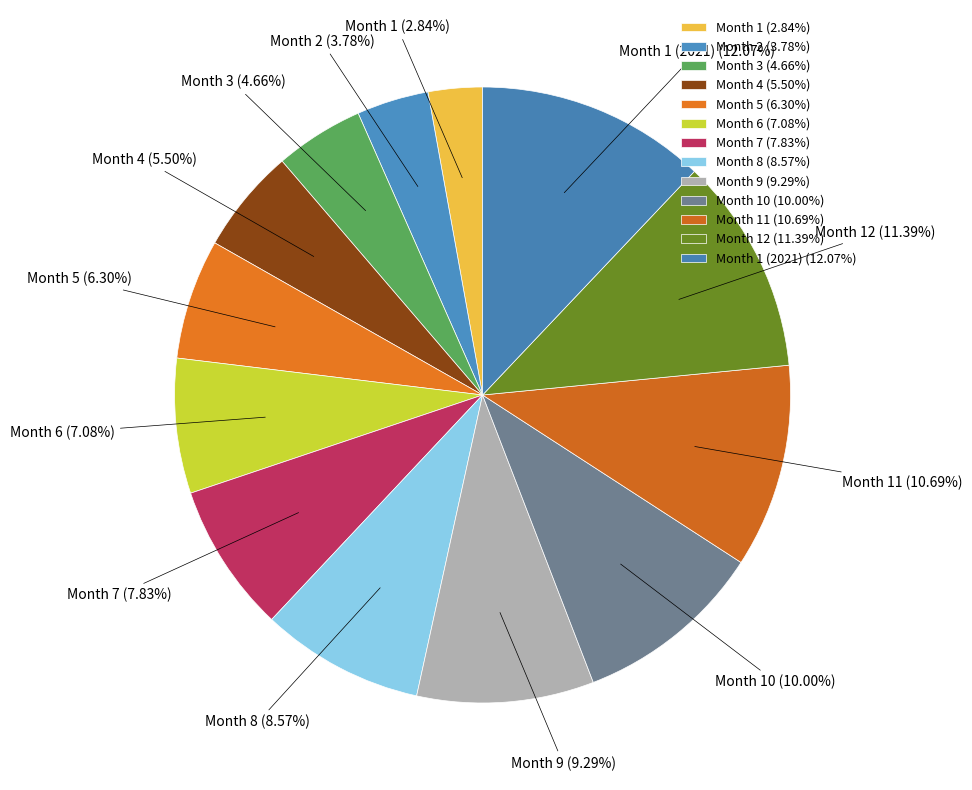

What is the smallest slice in the pie chart?

Month 1 (2.84%)